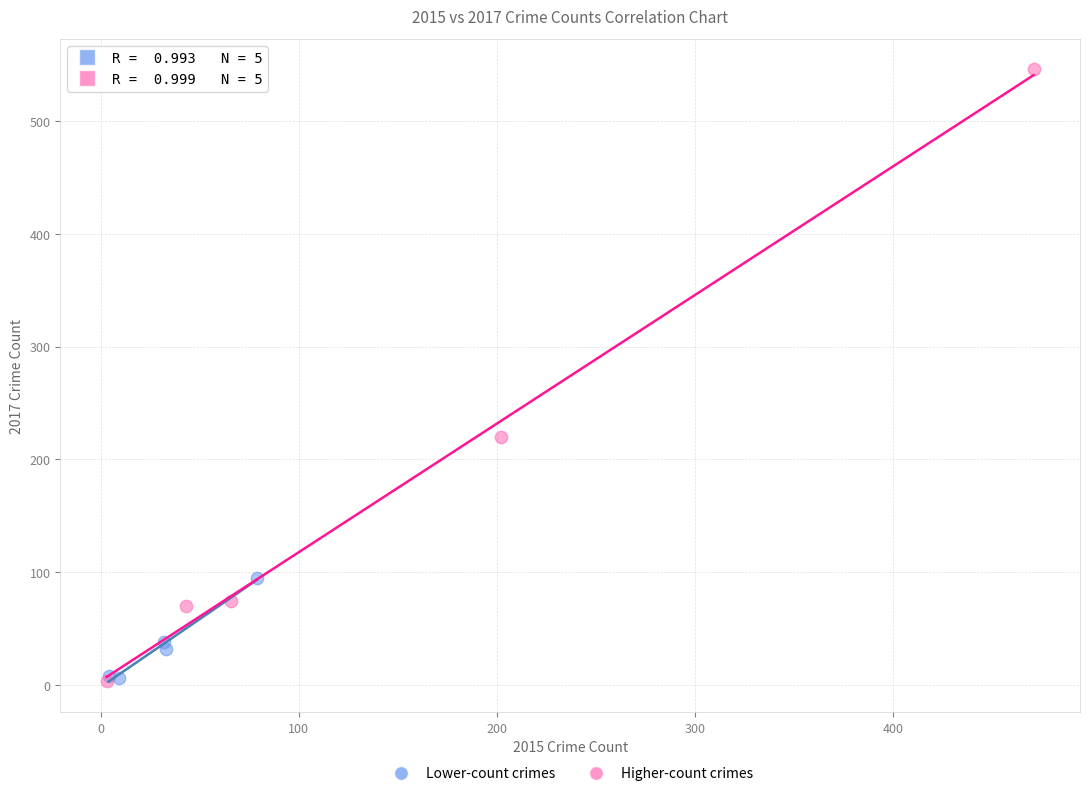

Which series reaches the maximum Y coordinate?

Higher-count crimes